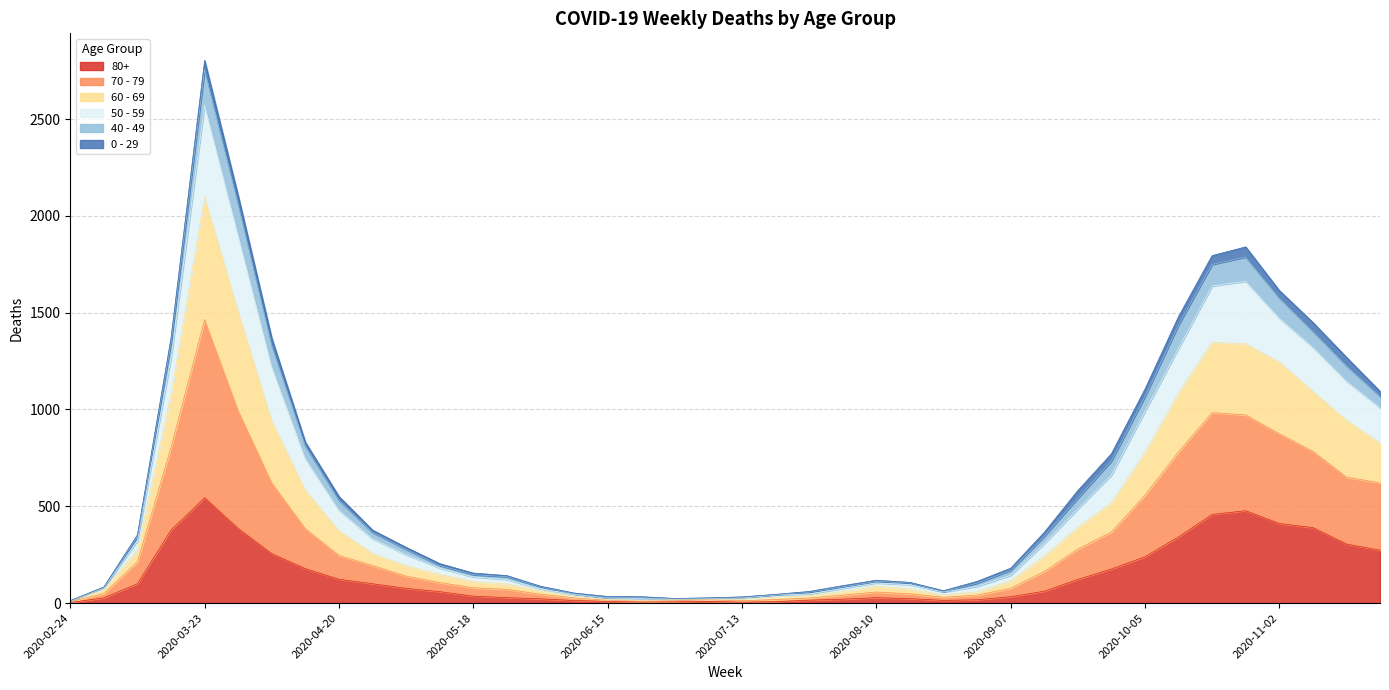

At which label does 80+ reach its peak?

2020-03-23